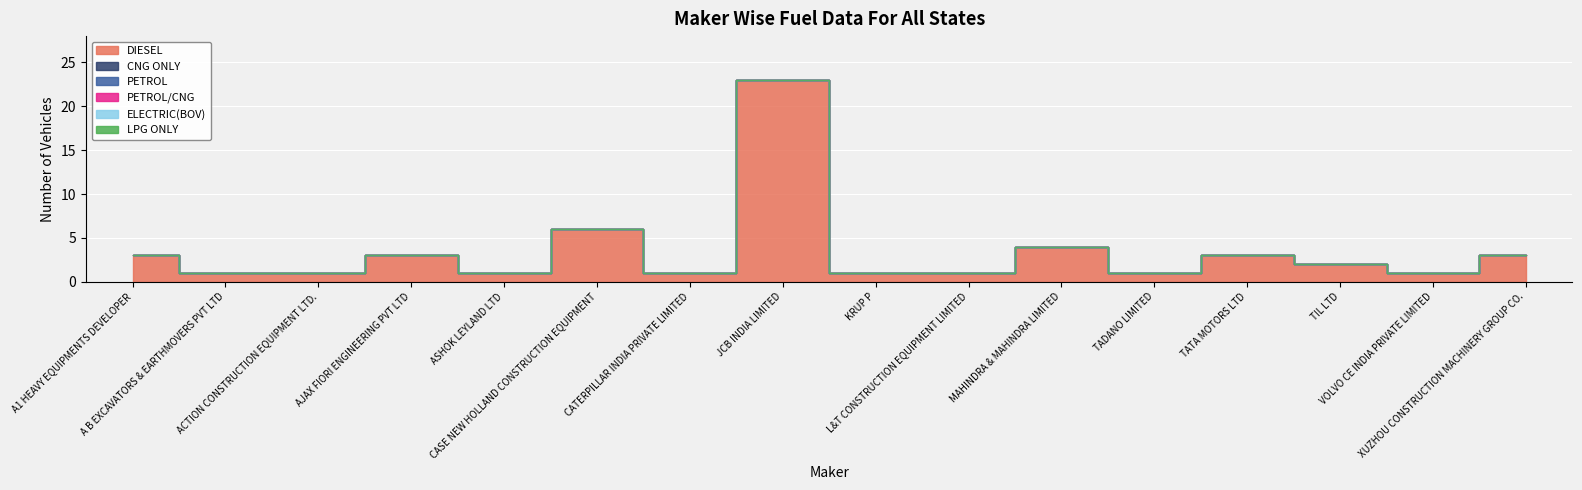

What is the label of the 12th point from the left?

TADANO LIMITED